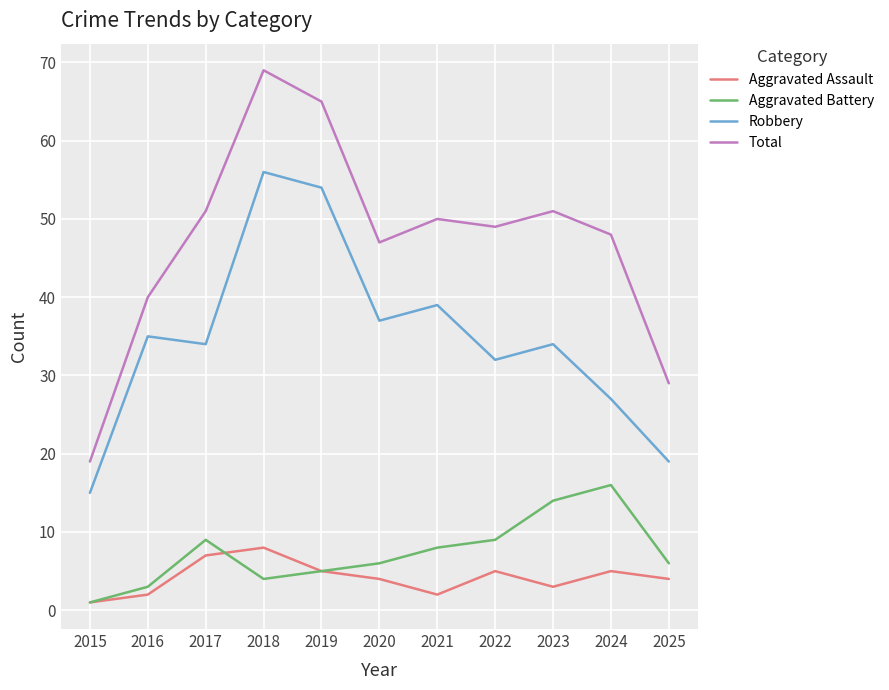

True or false: Total has a value of 13 at 2022.

False